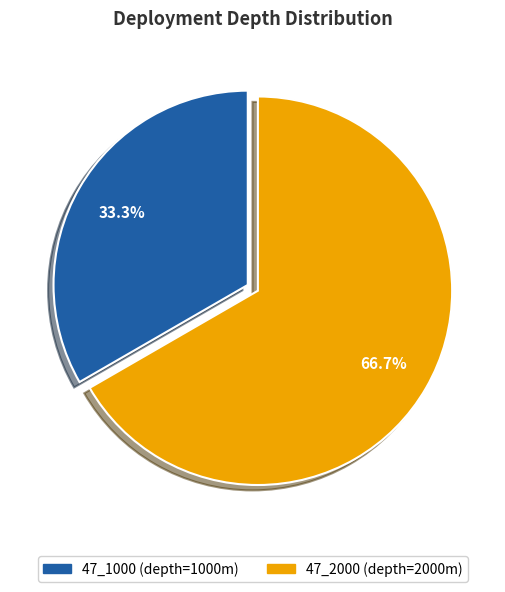

Rank the categories by value from highest to lowest.

47_2000, 47_1000